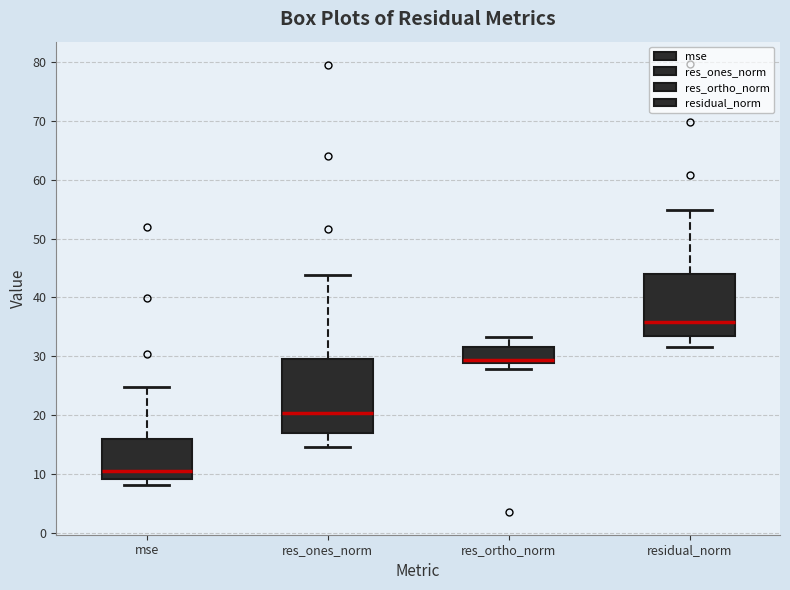

Reading left to right, read every box against the y-axis: the position of its median line, the range the box covers, and the ends of its whiskers. The values are not printed on the chart, so give them approximately, as read against the axis.

mse: median 10, box 9 to 16, whiskers 8 to 25
res_ones_norm: median 20, box 17 to 29, whiskers 15 to 44
res_ortho_norm: median 29 (just above the box's lower edge), box 29 to 32, whiskers 28 to 33
residual_norm: median 36, box 33 to 44, whiskers 32 to 55